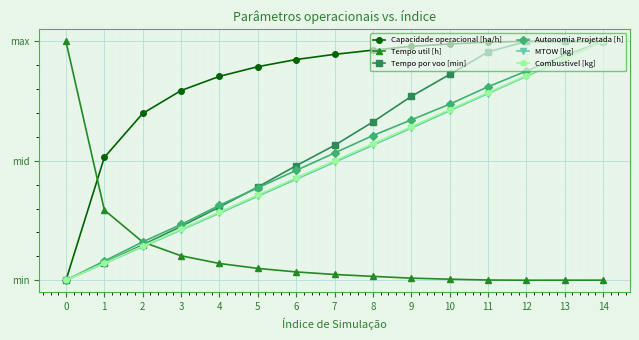

Between 0 and 9, which series saw the biggest shift?

Tempo util [h]